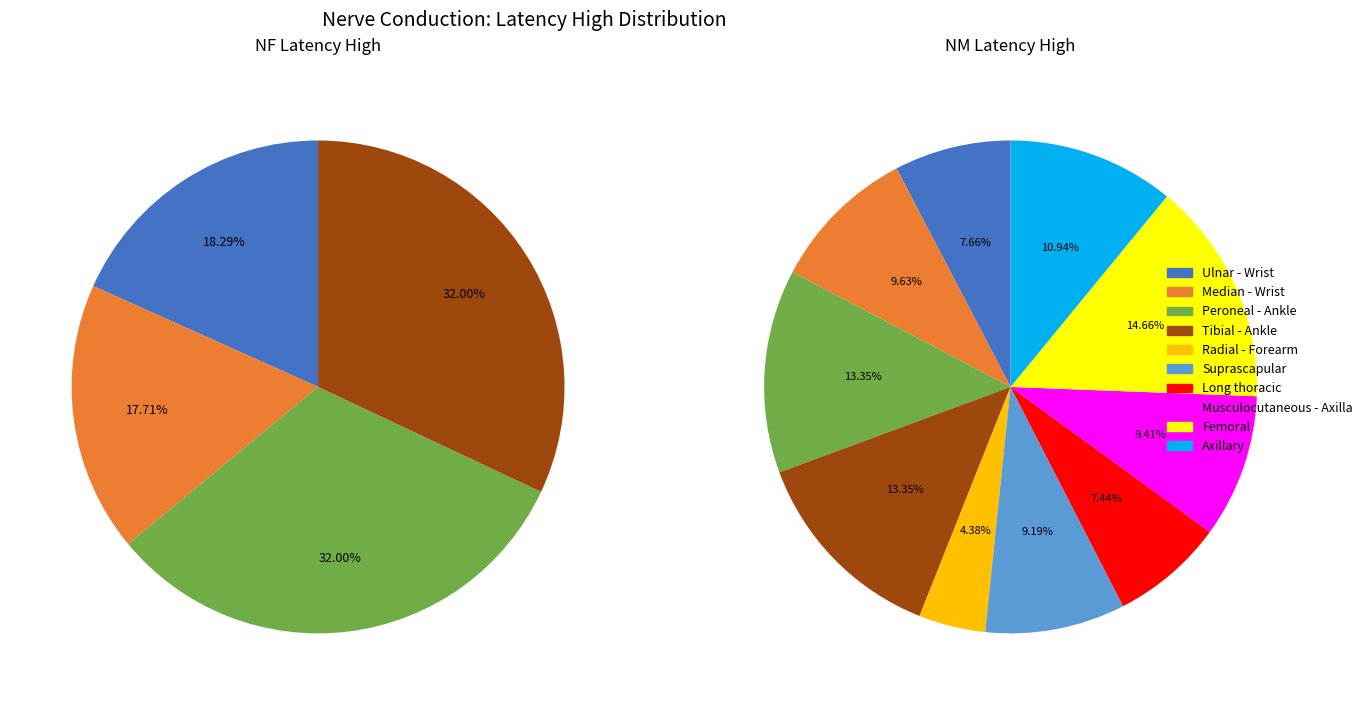

Is it true that NF Ulnar is 11% of the pie?

False